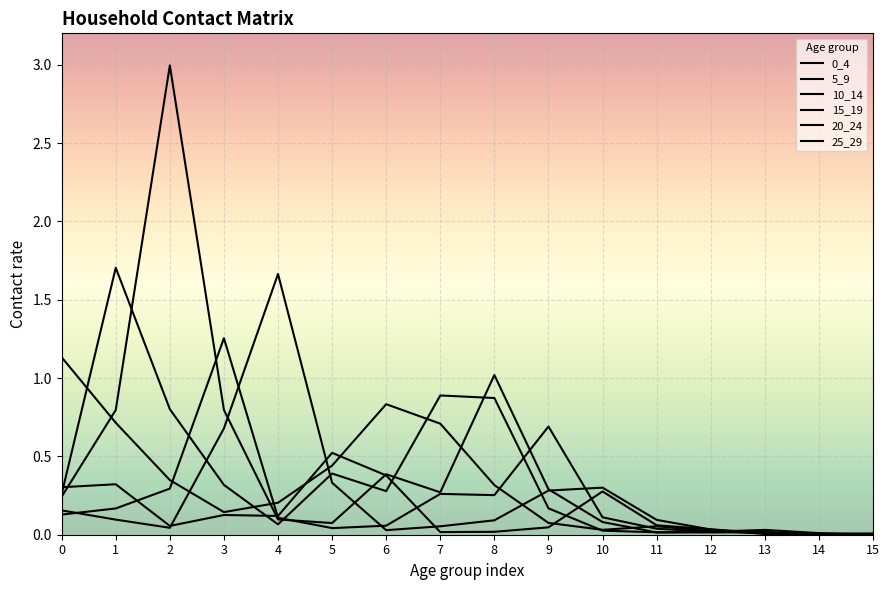

Which series has the largest total across all categories?

10_14